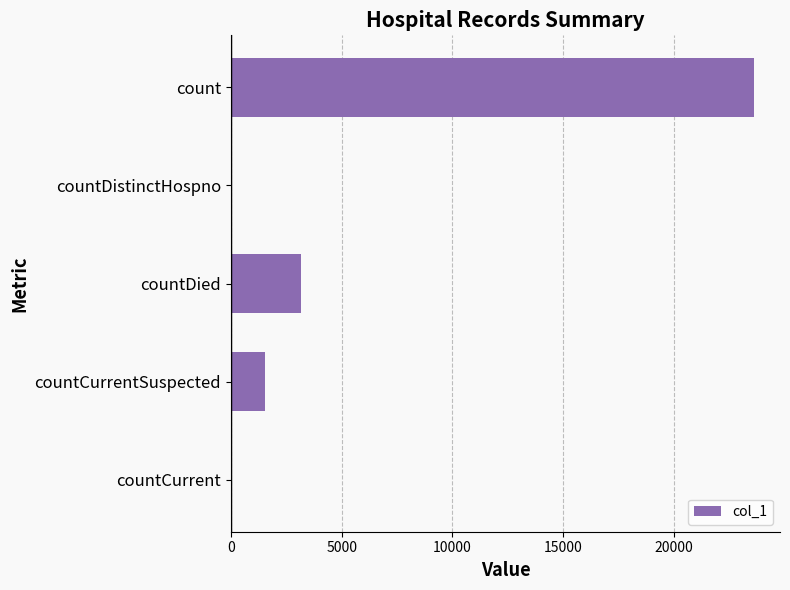

What is the greatest value displayed?

23603